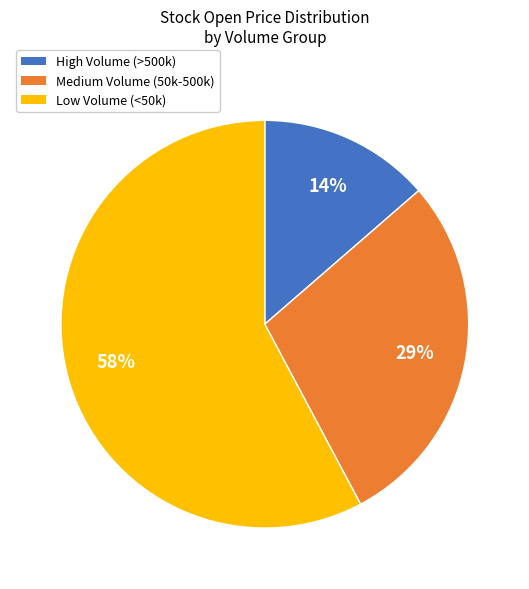

Is there a majority slice in this chart?

Yes